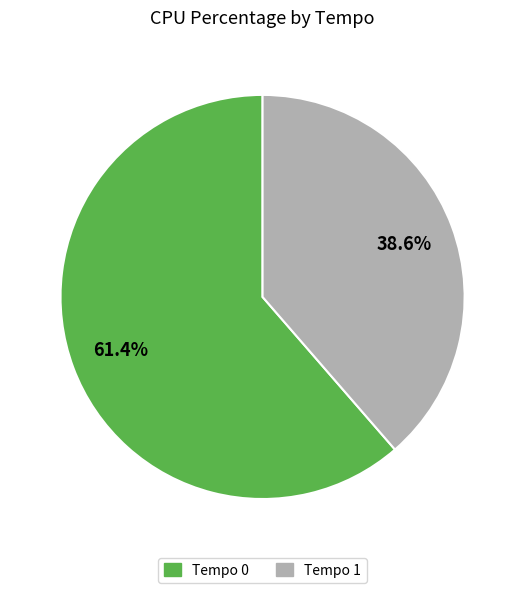

Do Tempo 1 and Tempo 0 together represent more than half of the pie?

Yes